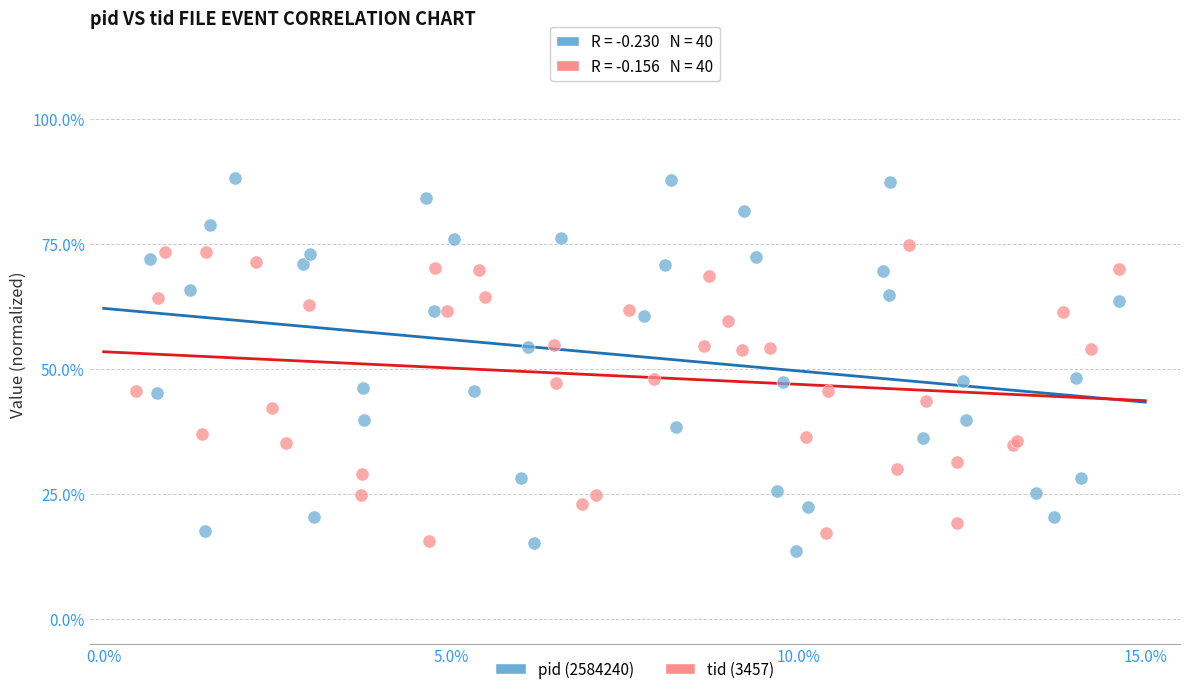

Which series has the widest spread of Y values?

pid (2584240)